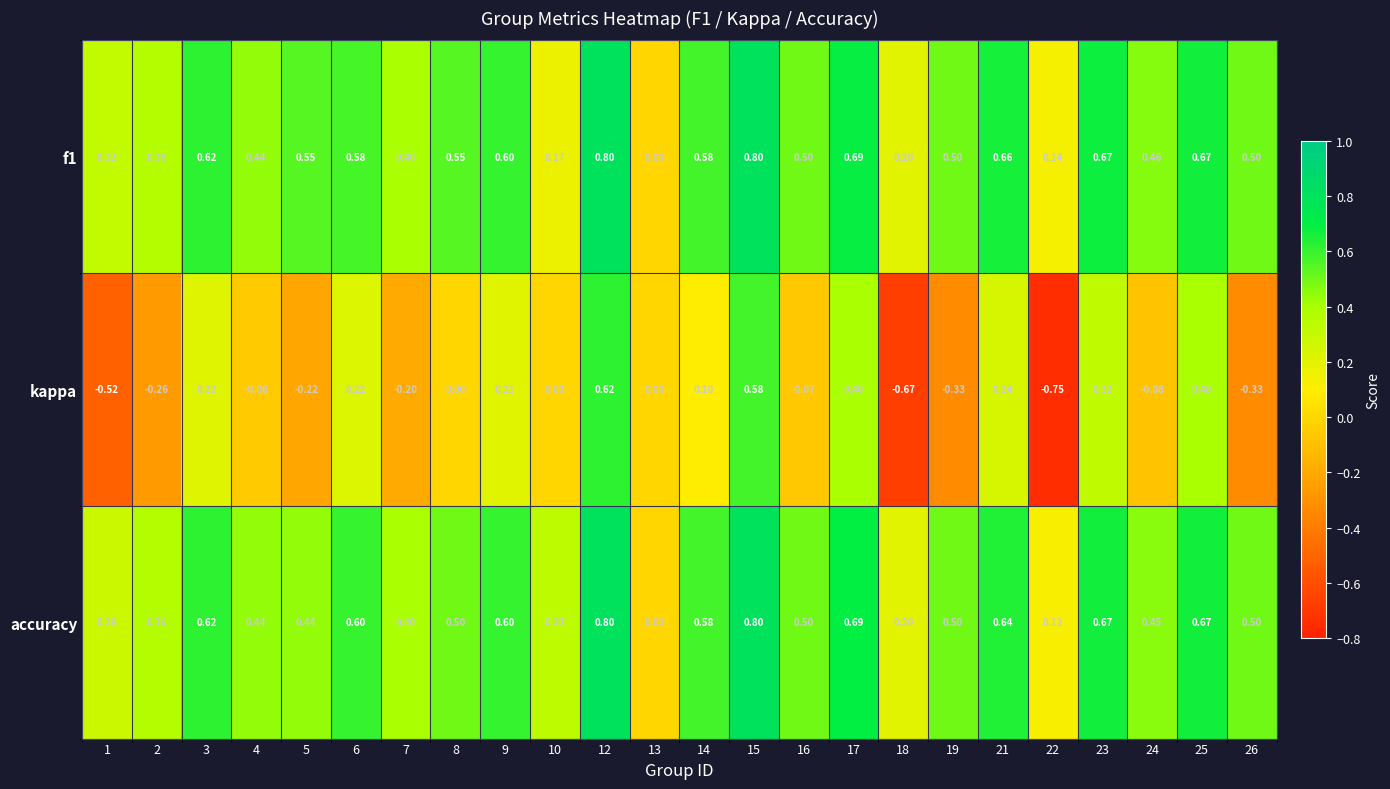

Which series has the largest range (max minus min)?

kappa